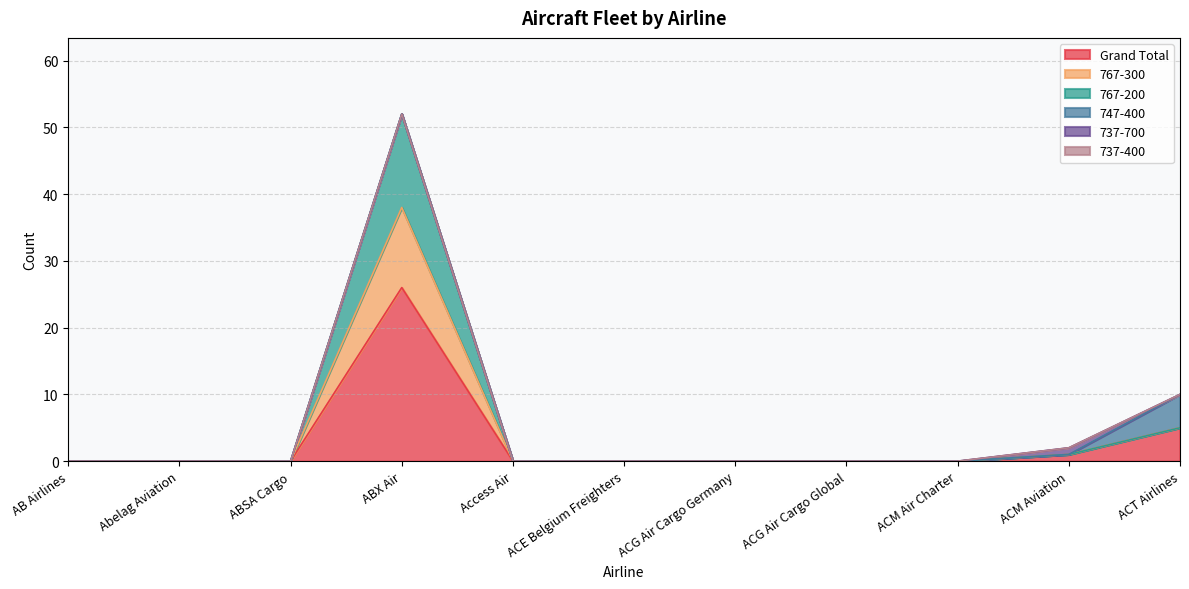

At which label is Grand Total closest to 13?

ACT Airlines